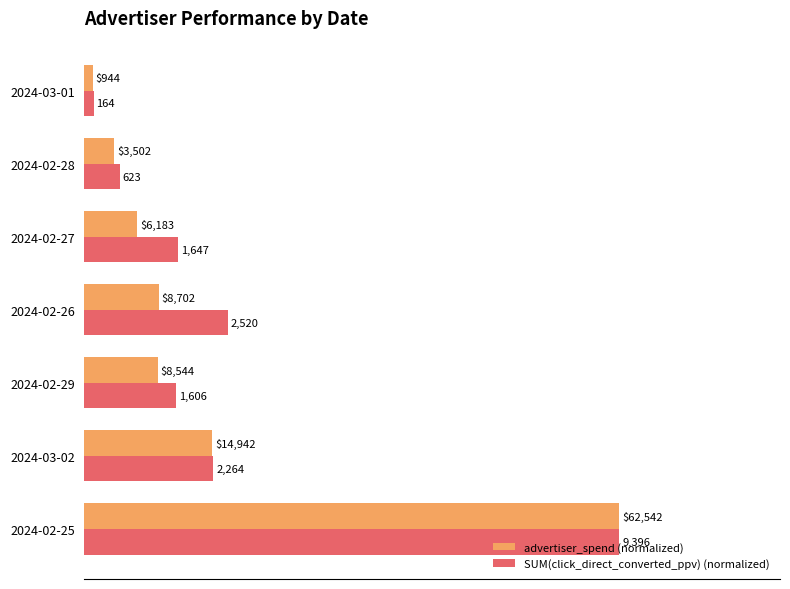

What are all the series names shown in the legend?

advertiser_spend (normalized), SUM(click_direct_converted_ppv) (normalized)